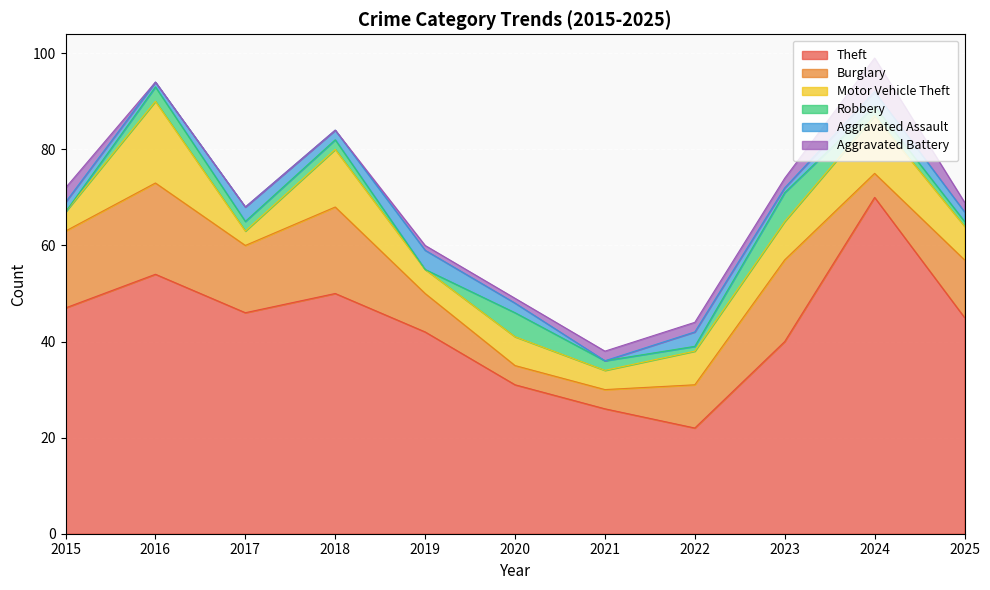

At which category is the sum across all series the highest?

2024